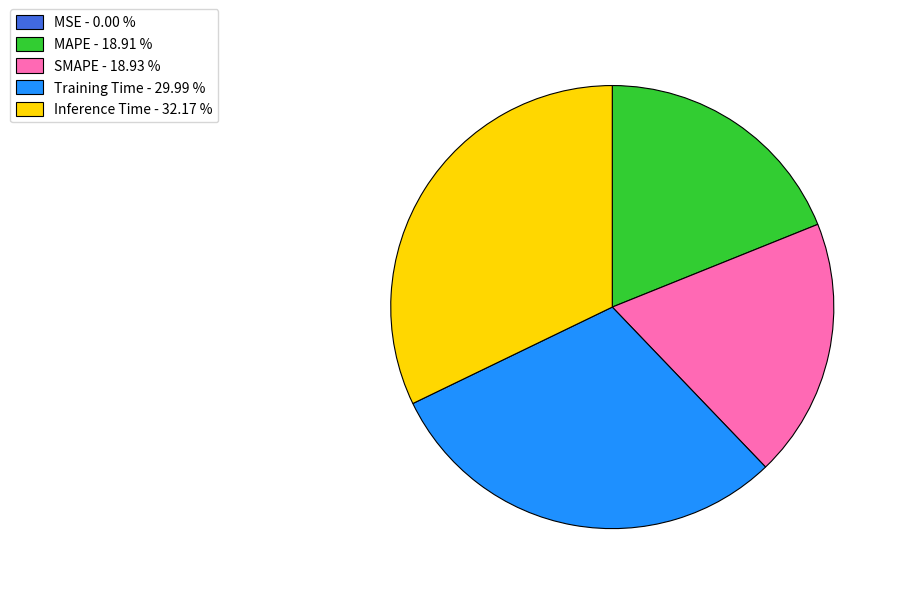

Which has a higher value, MAPE - 18.91 % or Training Time - 29.99 %?

Training Time - 29.99 %